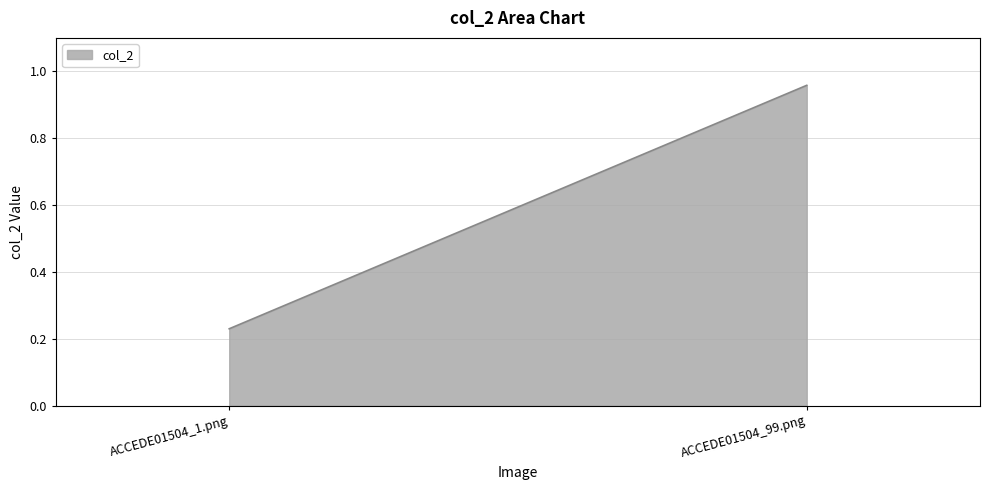

Reading right to left, extract all data points from this chart.

1.0	0.2